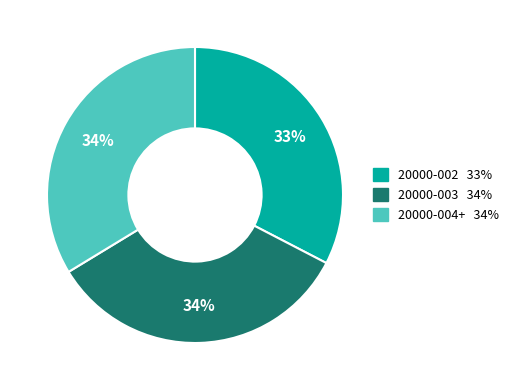

Which category has the smallest portion of the pie?

20000-002 33%